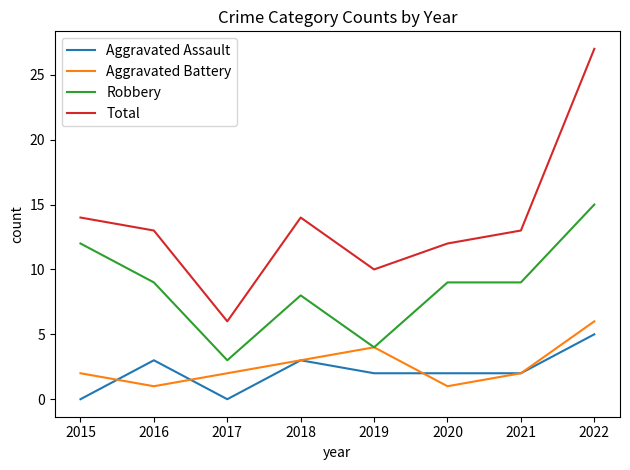

What is the difference between the highest and lowest values at 2018?

11